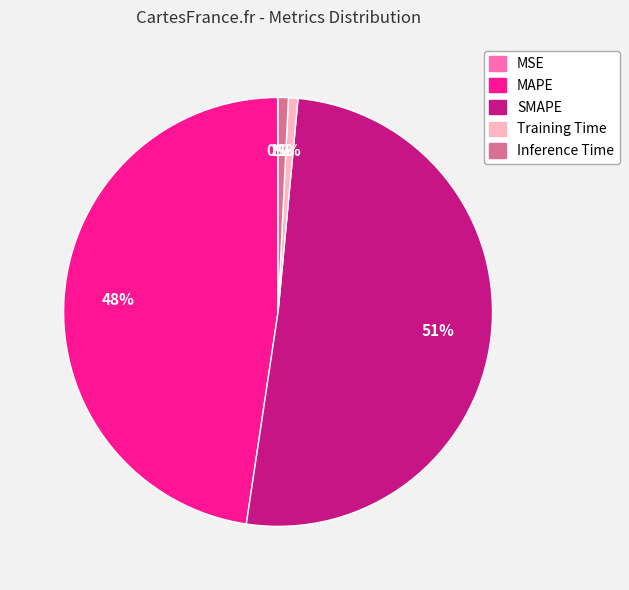

To the nearest percent, what percentage of the pie is Training Time?

1%